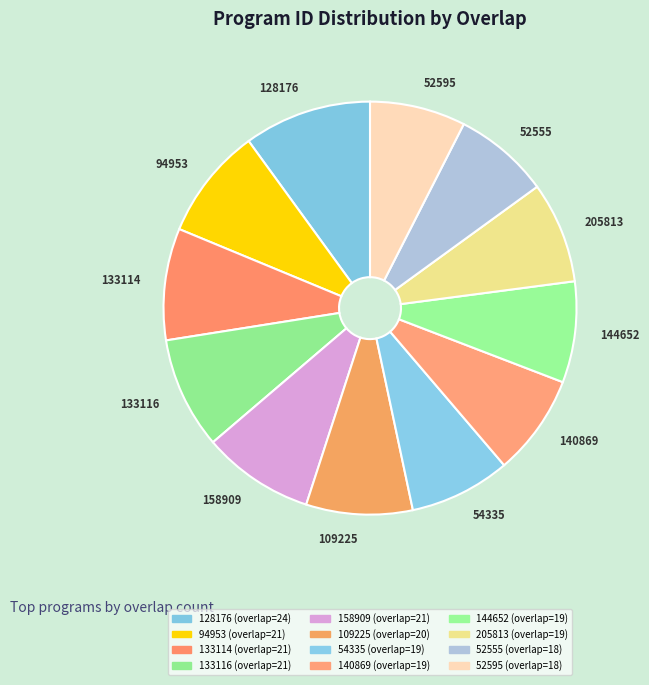

To the nearest percent, what is the average slice percentage?

8%